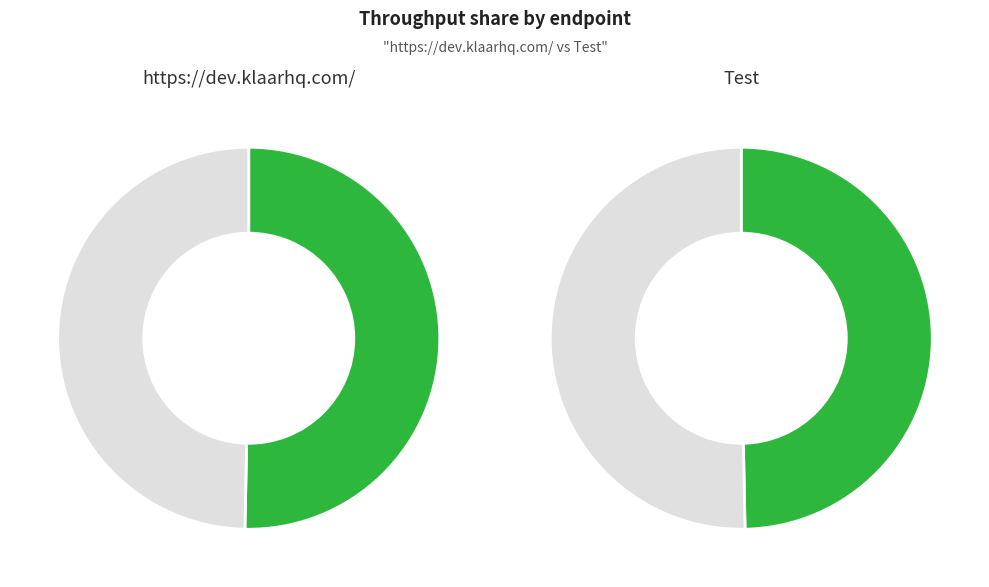

To the nearest percent, what is the difference between the Test and https://dev.klaarhq.com/ slice percentages?

1%